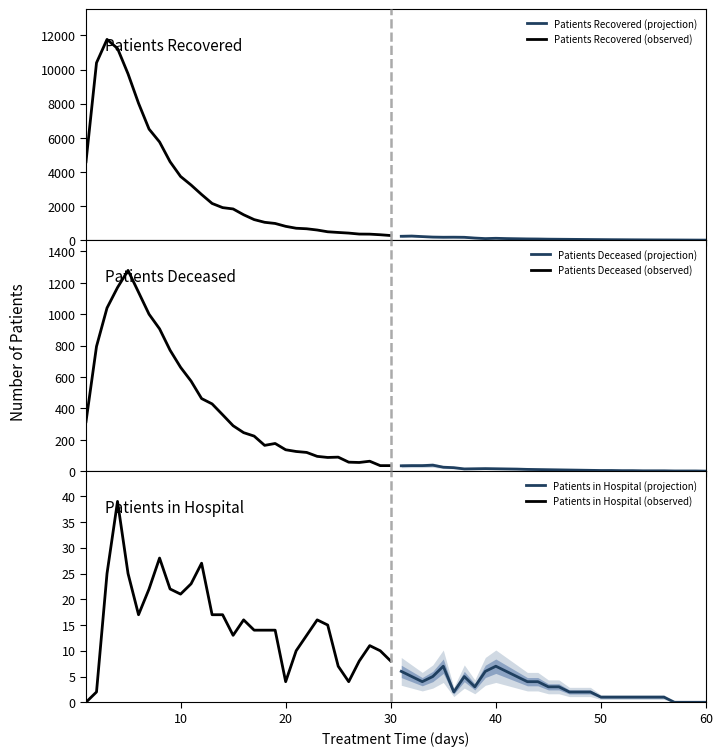

Which series has the largest range (max minus min)?

Patients Recovered (observed)